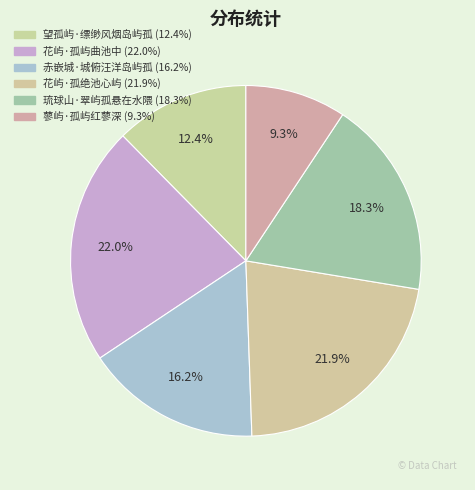

What percentage is the 赤嵌城·城俯汪洋岛屿孤 slice, to the nearest percent?

16%